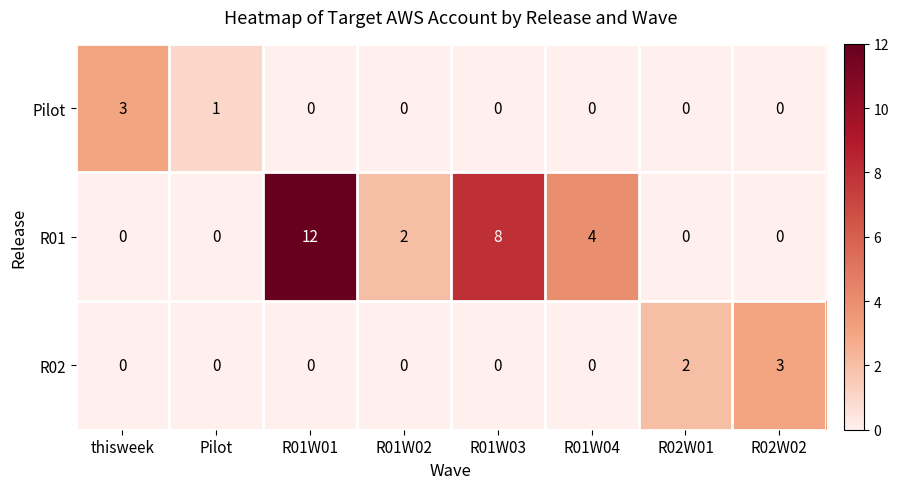

The value of R01 at R01W01 is 20. True or false?

False